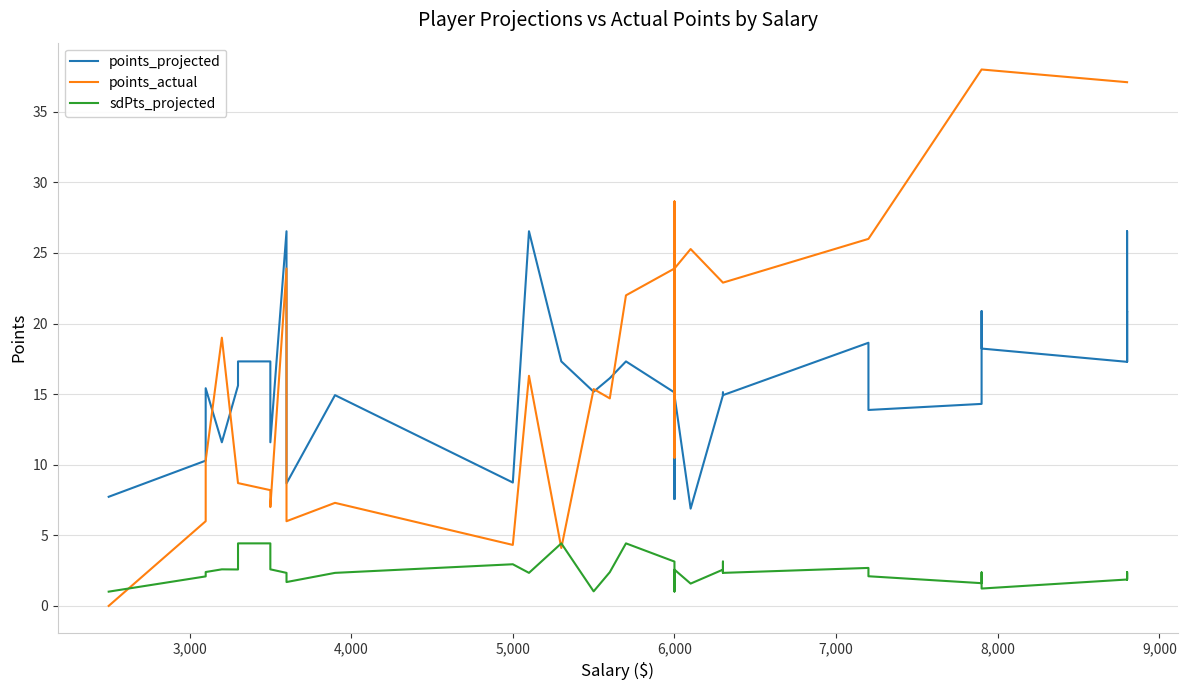

True or false: points_actual and points_projected intersect in this chart.

True